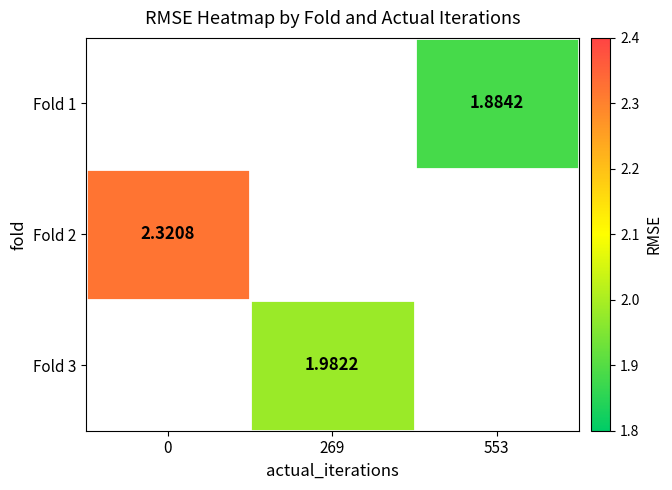

The Fold 2 series shows 3.5 at 0. True or false?

False